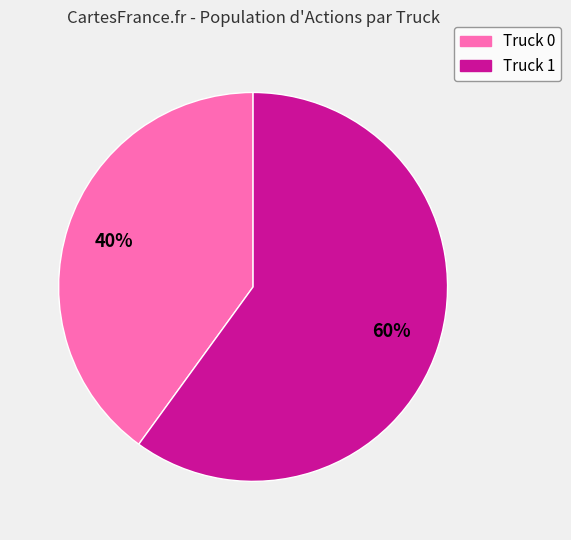

What percentage is the Truck 1 slice, to the nearest percent?

60%